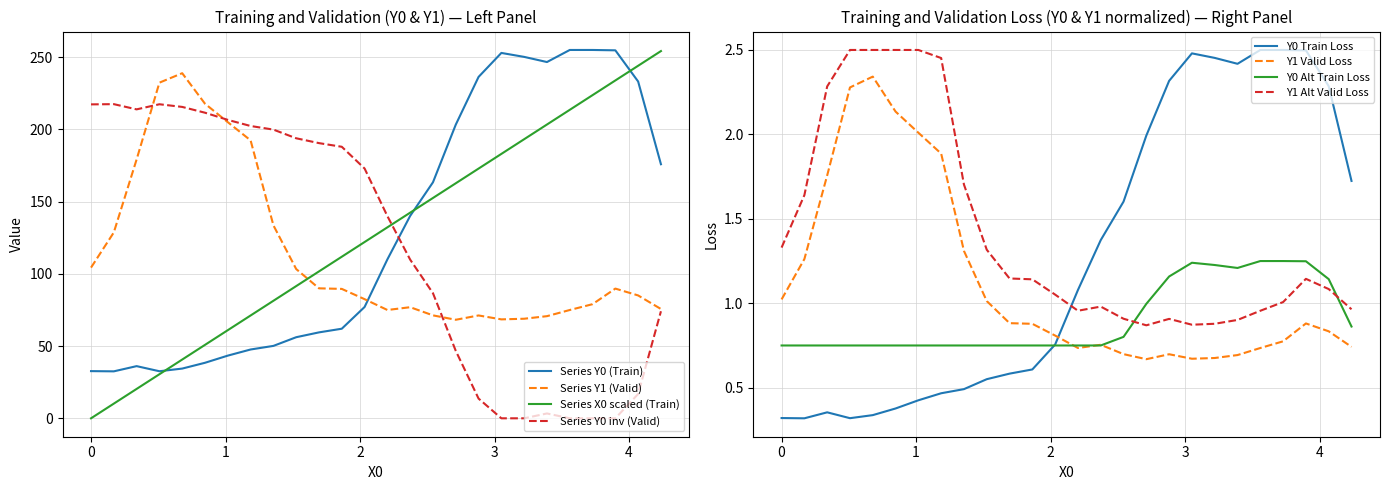

Reading left to right, list all the values displayed in this chart.

X0: 0.0	10.2	20.3	30.5	40.7	50.8	61.0	71.2	81.4	91.5	101.7	111.9	122.0	132.2	142.4	152.5	162.7	172.9	183.1	193.2	203.4	213.6	223.7	233.9	244.1	254.2
Y0: 32.7	32.5	36.1	32.6	34.4	38.4	43.4	47.6	50.1	56.1	59.5	62.0	77.1	110.0	140.2	163.4	203.3	236.3	252.9	250.2	246.6	255.0	255.0	254.8	233.2	175.9
Y1: 104.3	128.7	179.2	232.4	238.9	217.8	205.0	192.4	133.6	103.3	90.0	89.6	82.5	75.0	76.9	71.3	68.2	71.2	68.5	68.9	70.7	75.0	79.0	89.8	85.1	75.7